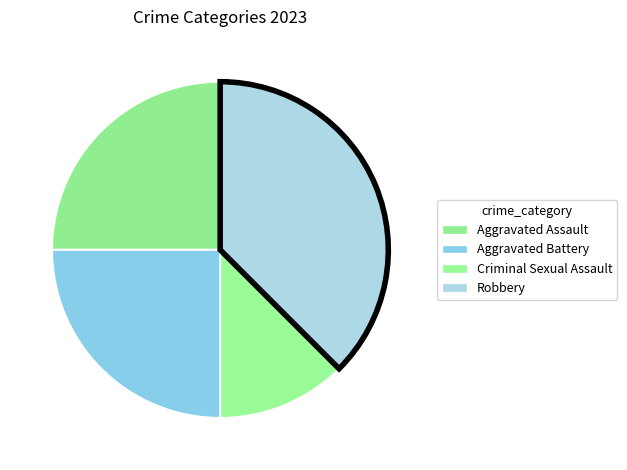

To the nearest percent, what portion does Robbery represent?

38%